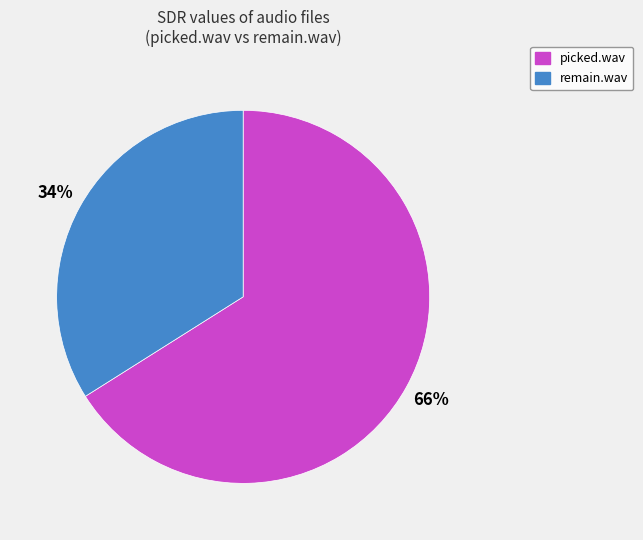

Rank the categories by value from highest to lowest.

picked.wav, remain.wav